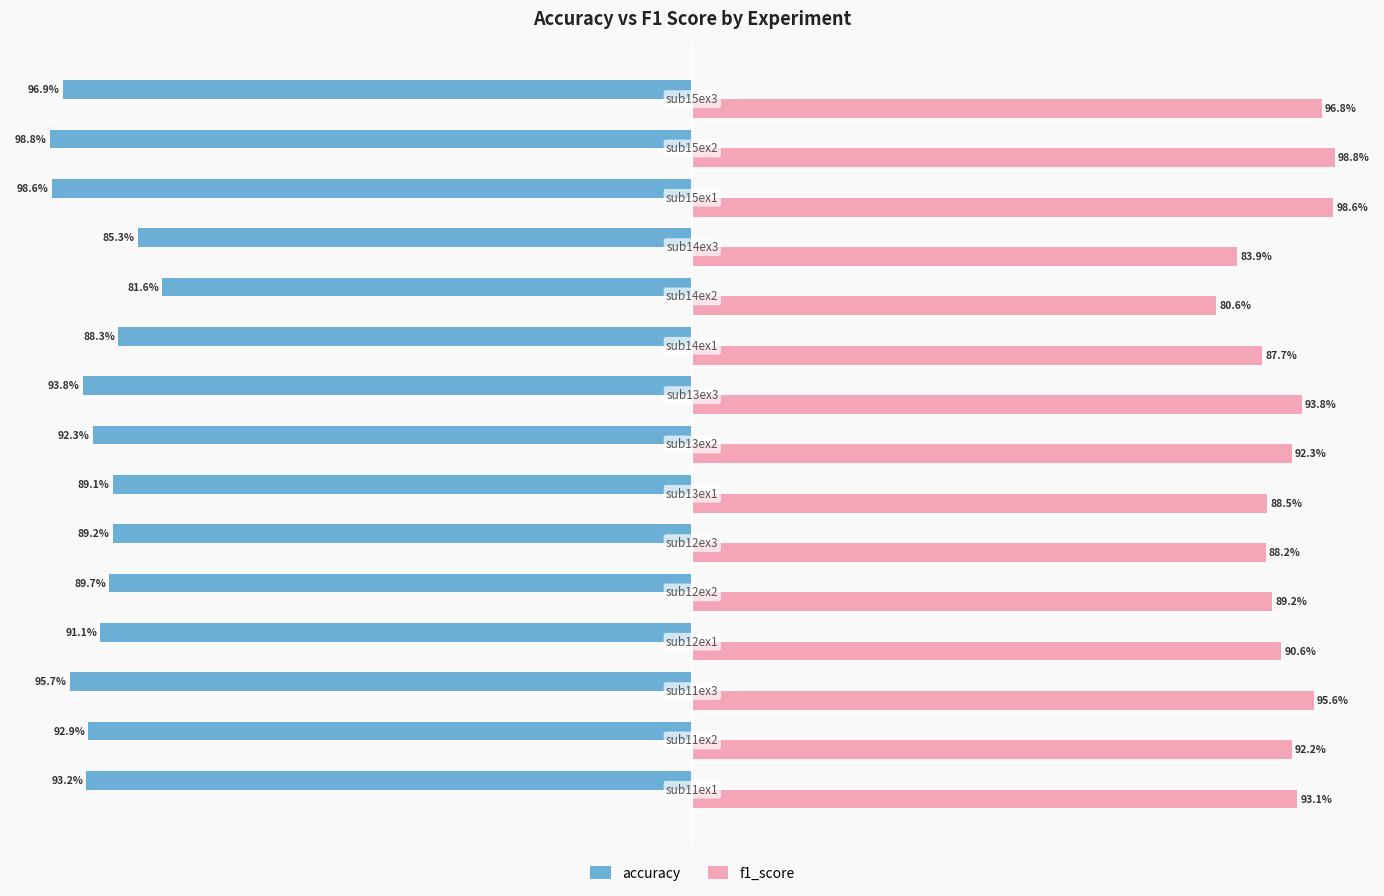

Rank the series by their average value, from lowest to highest.

accuracy, f1_score